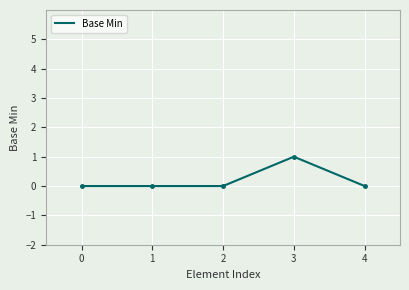

How many positive values are there?

1